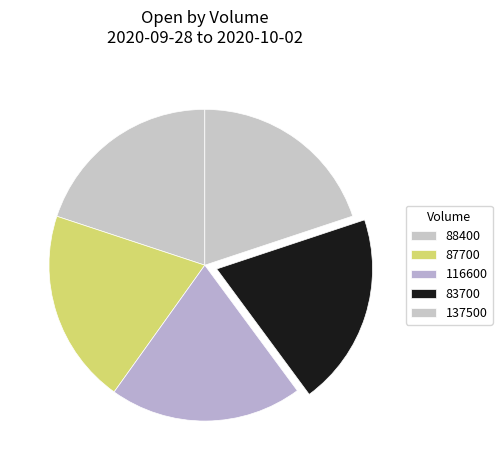

Count the number of slices in the pie.

5